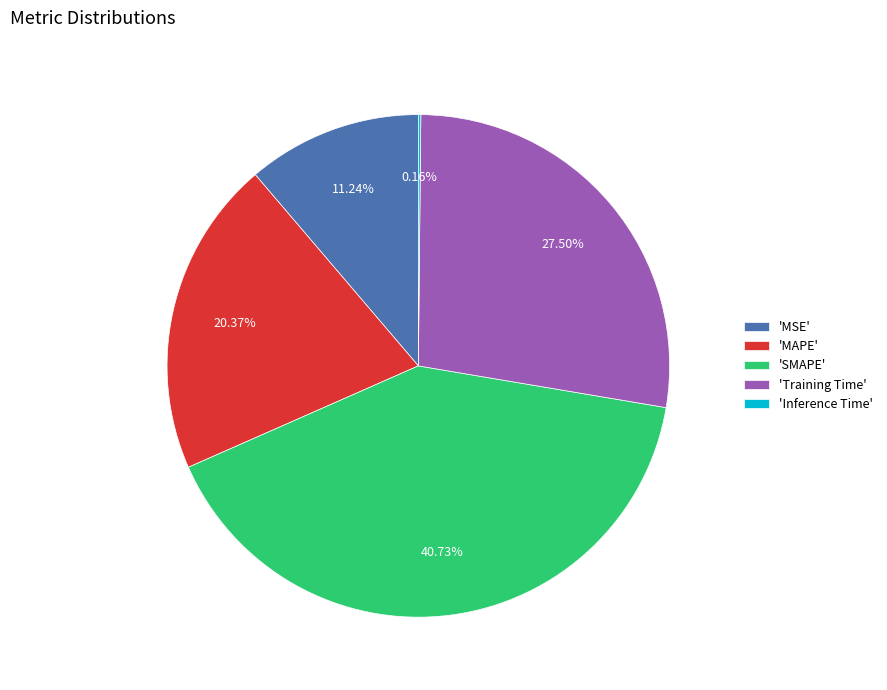

Which has a higher value, 'MAPE' or 'MSE'?

'MAPE'